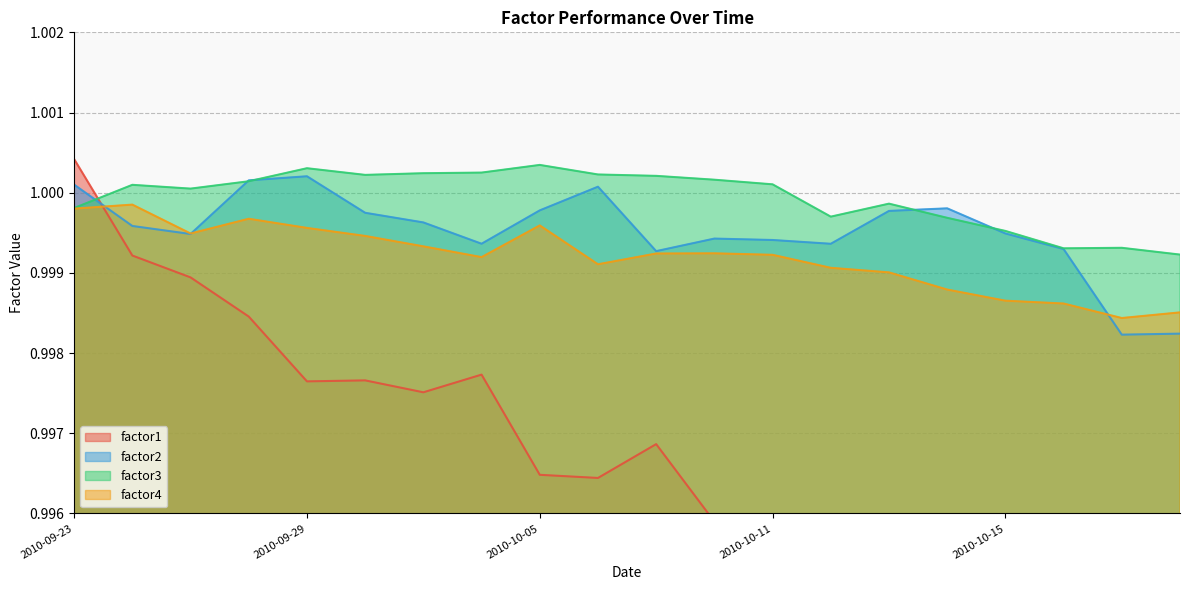

Which has a higher value, 2010-10-06 or 2010-10-01?

2010-10-01